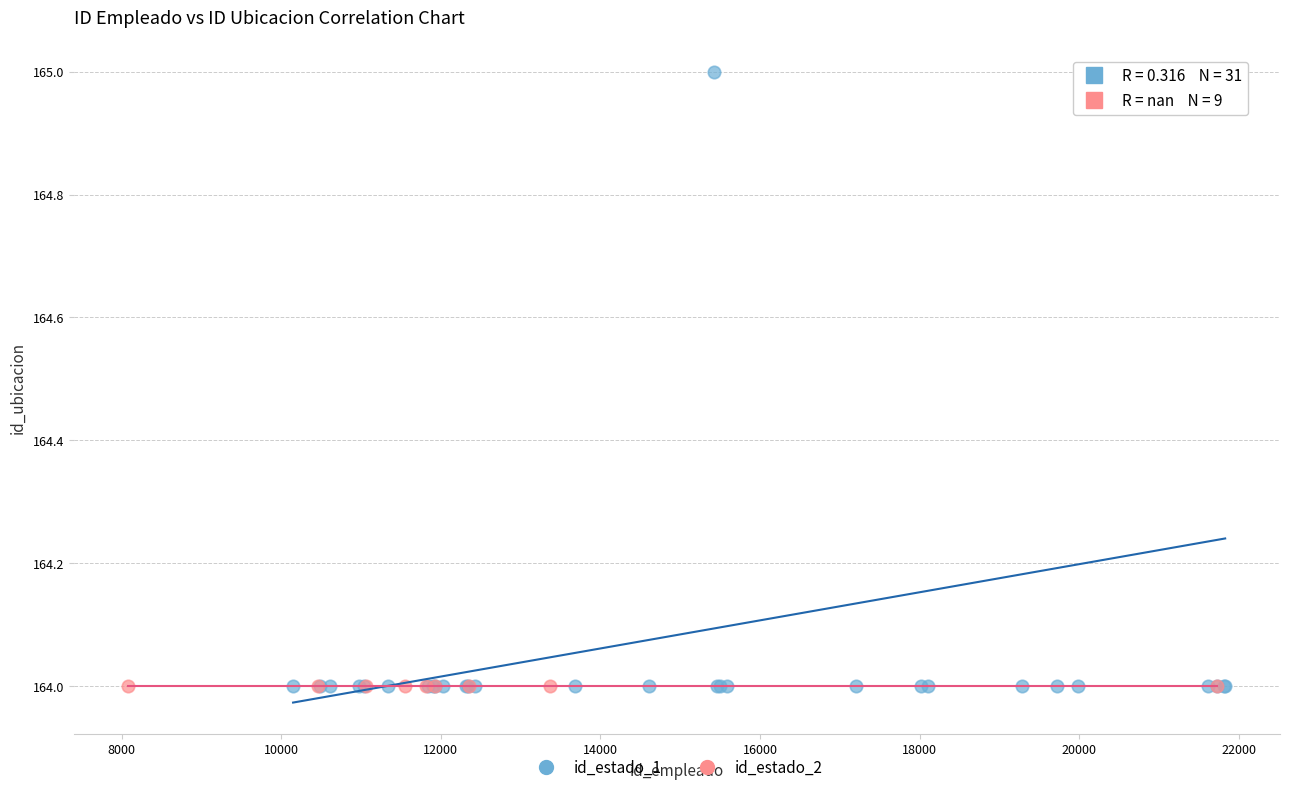

Which series contains the highest Y value?

id_estado_1